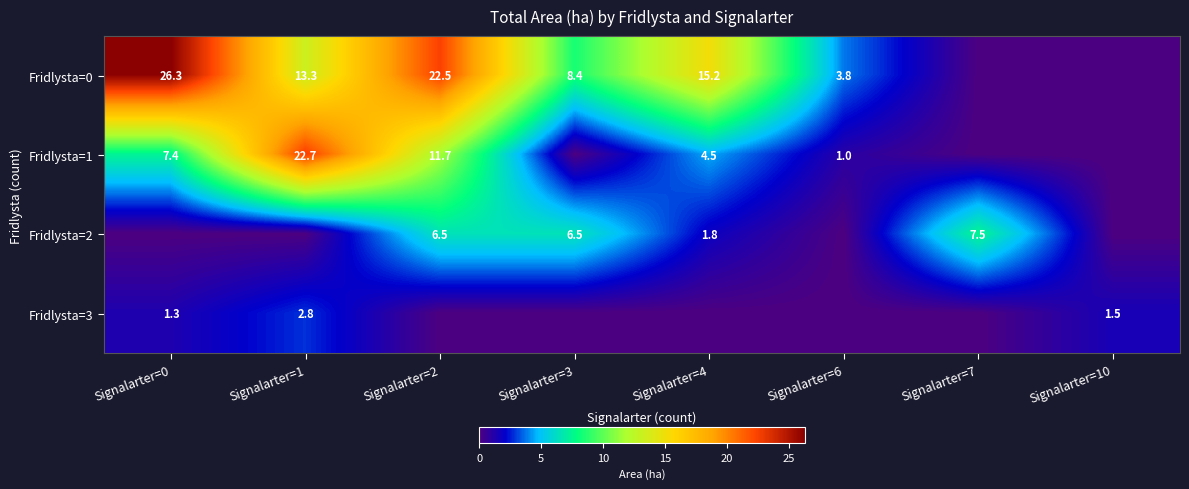

What is the sum of the Fridlysta=0 values at Signalarter=3 and Signalarter=1?

21.7